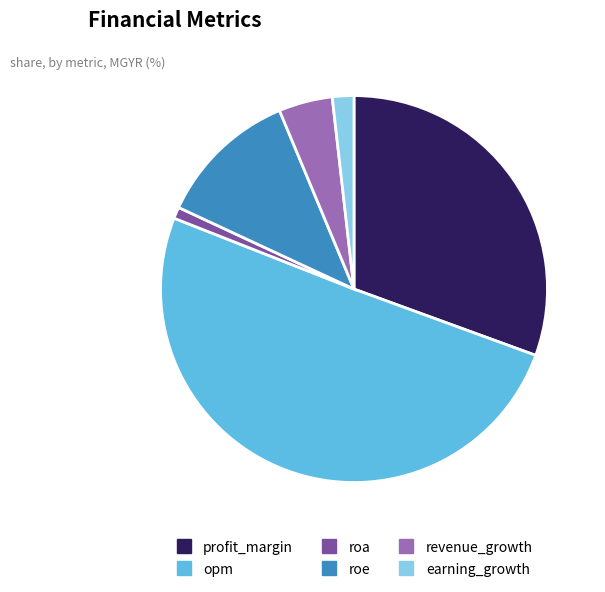

Count the number of slices in the pie.

6